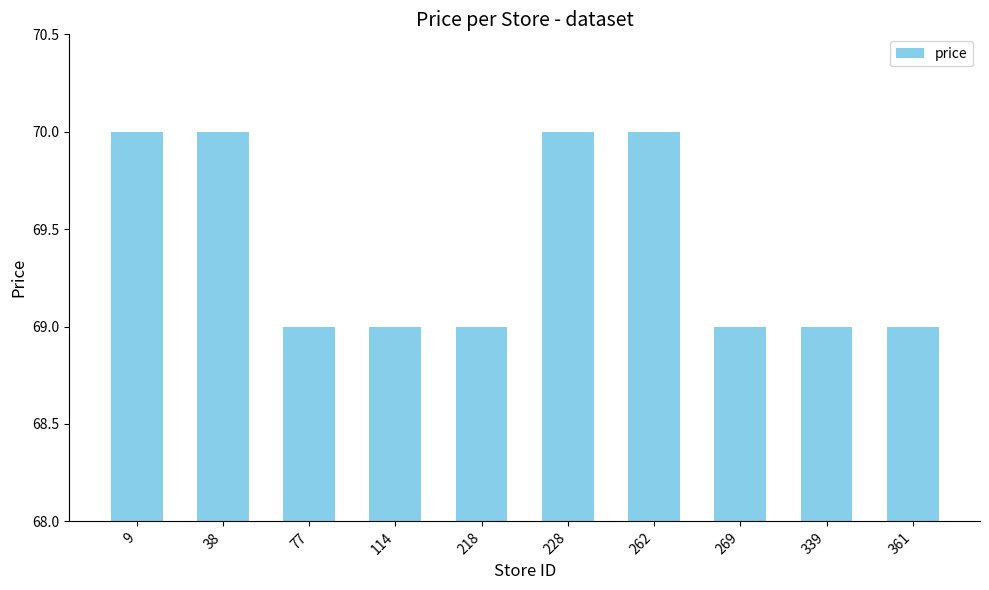

Read the value at 114.

69